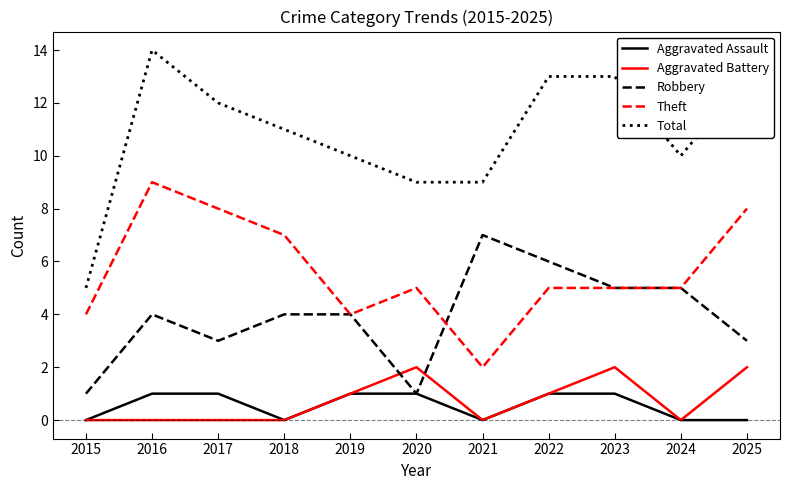

At which category is the sum across all series the highest?

2016